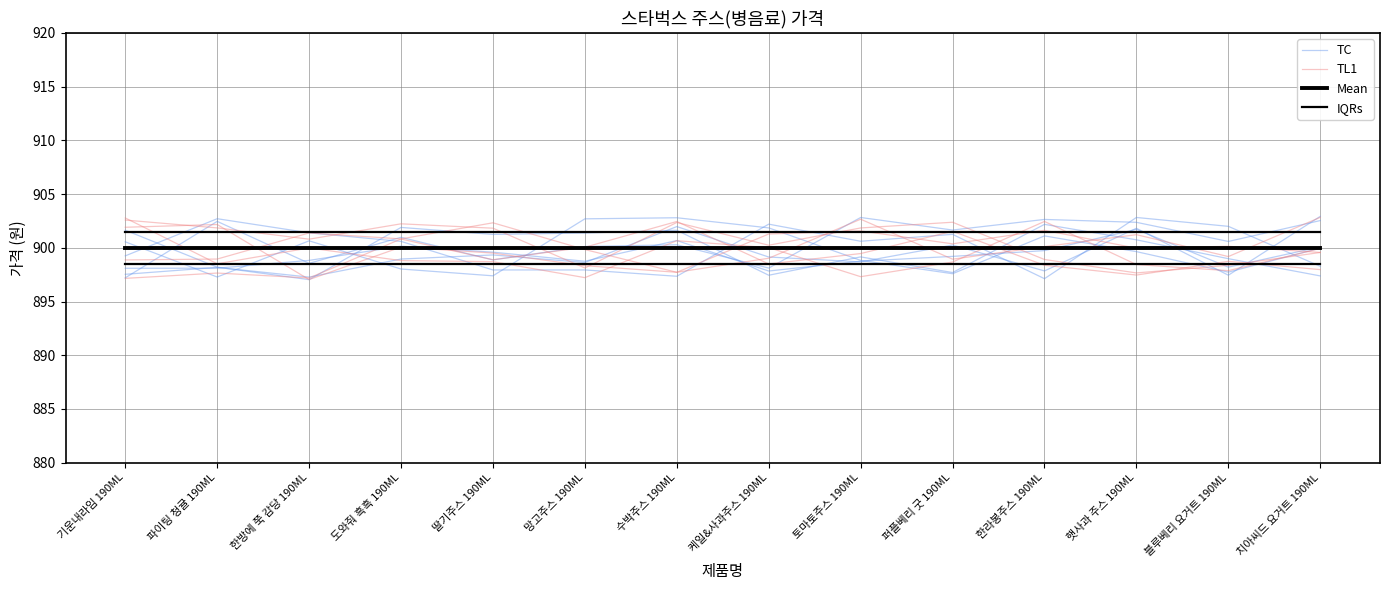

Is this an area chart (filled region under the line)?

No